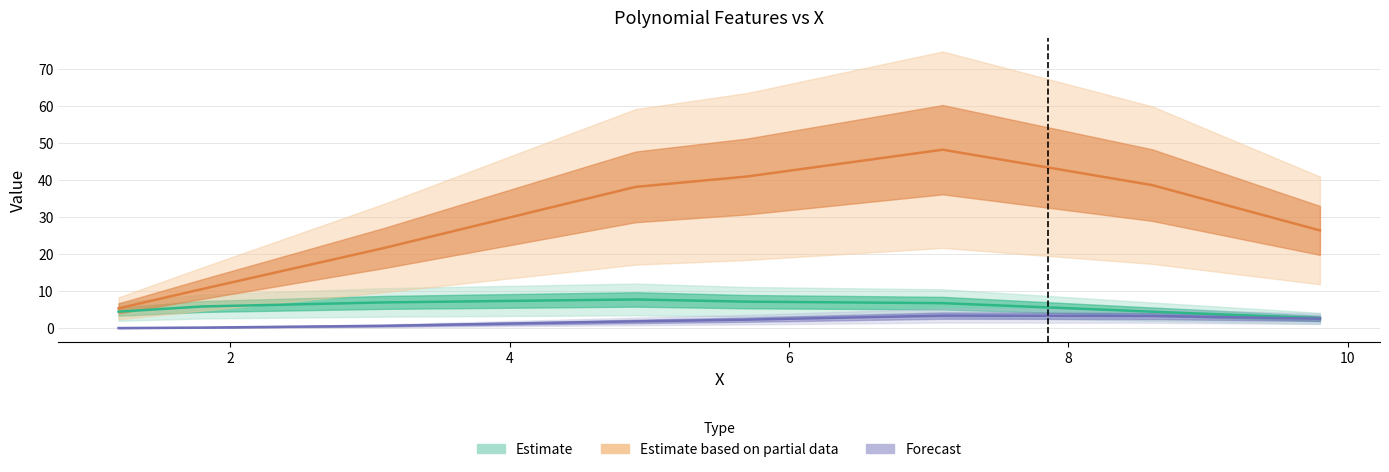

How many values in the XY series exceed 38?

4